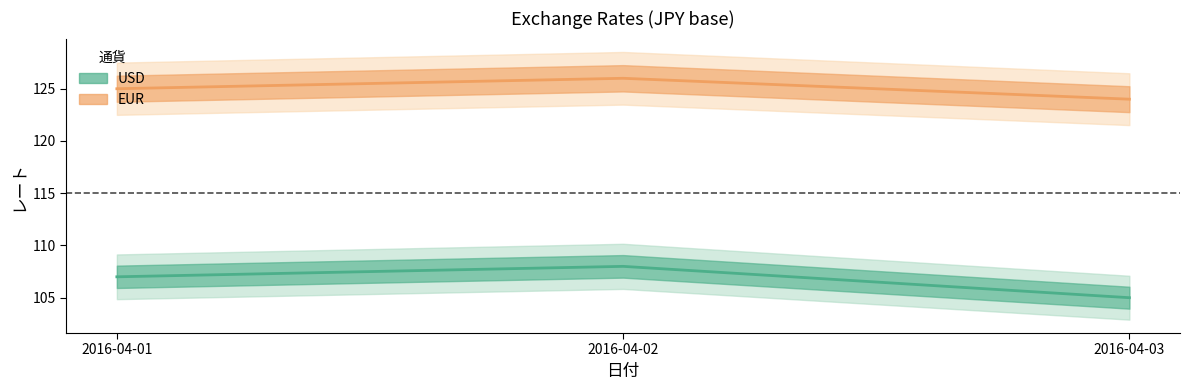

Reading left to right, extract all data points from this chart.

USD: 107	108	105
EUR: 125	126	124